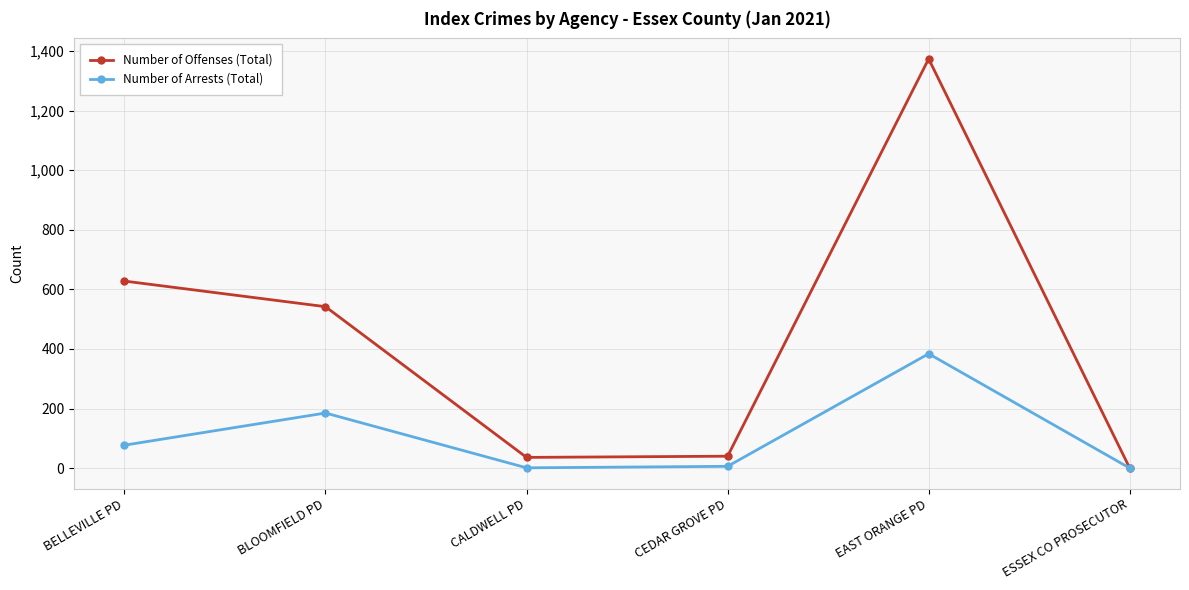

Which series has the largest range (max minus min)?

Number of Offenses (Total)